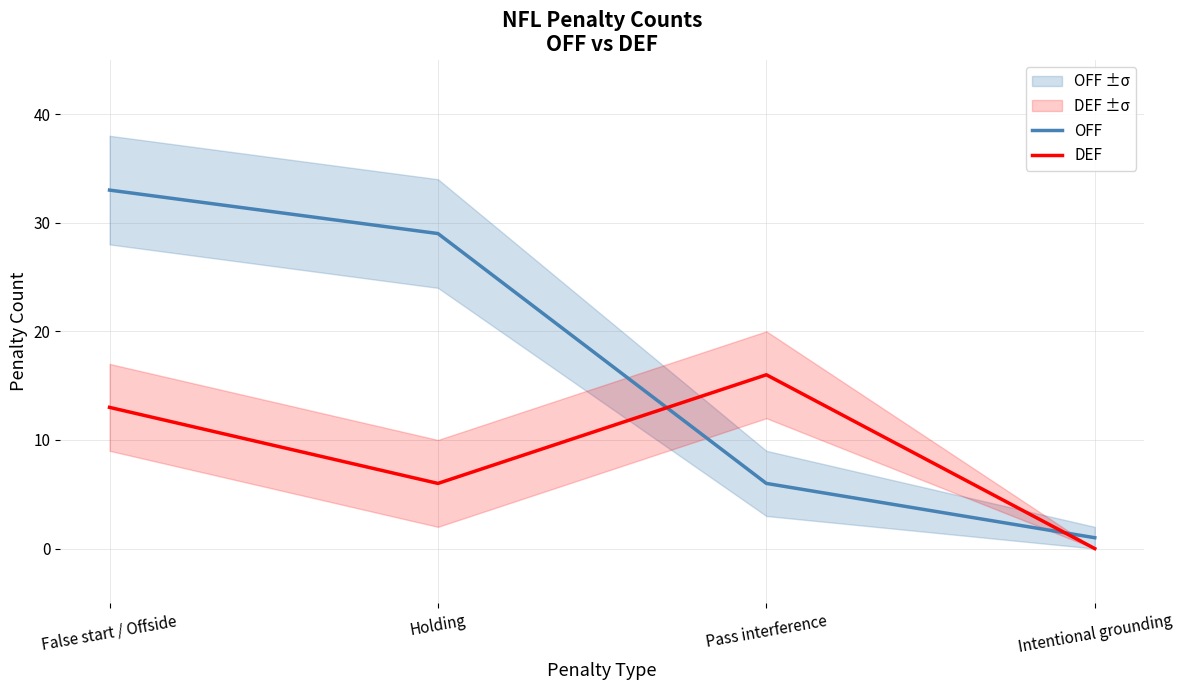

What is the spread (max minus min) of values at Intentional grounding?

1